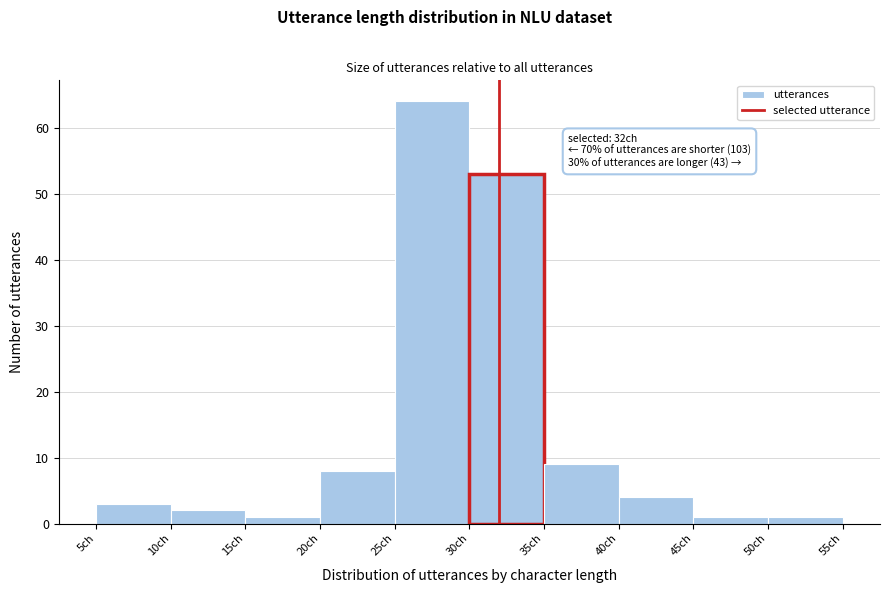

Over which range of the x-axis is the bar tallest?

25 to 30